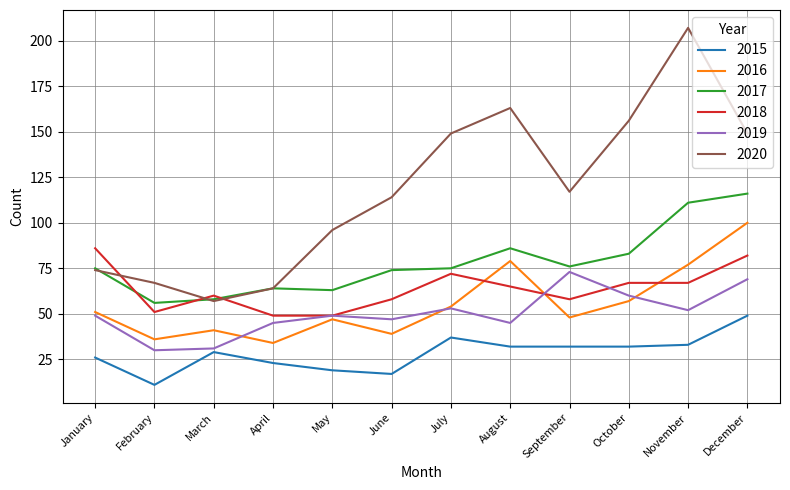

Which series changed the most between March and December?

2020